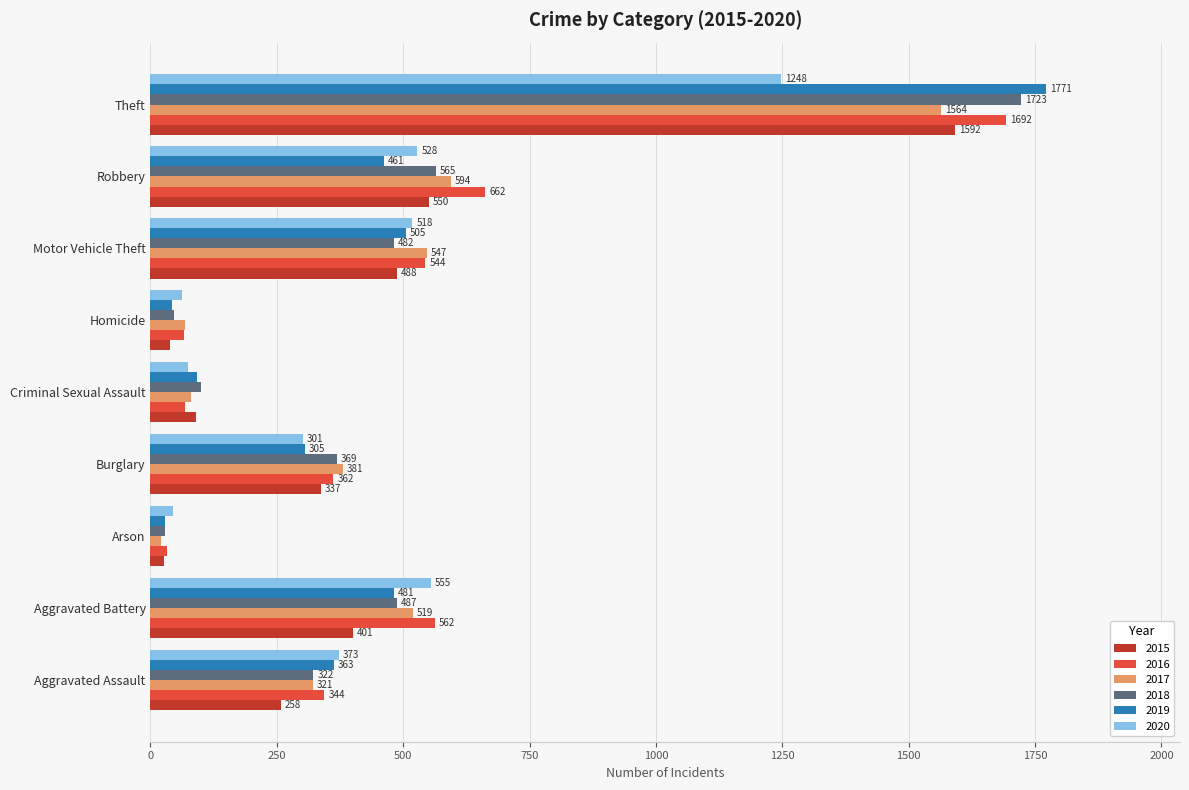

Is it true that 2020 equals 518 at Motor Vehicle Theft?

True